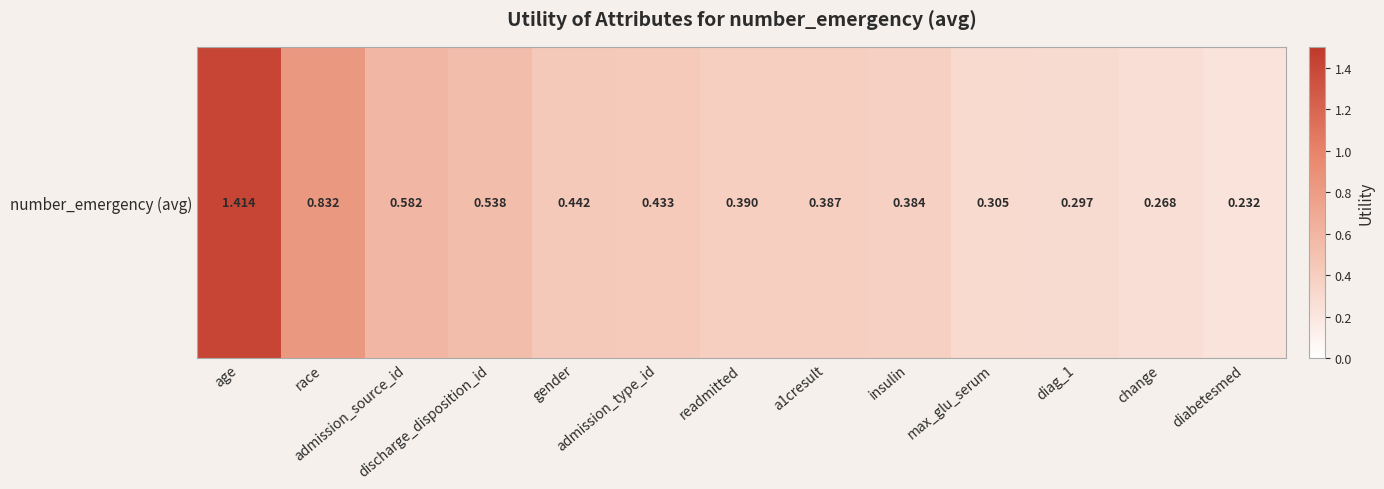

The value at diag_1 is 0.4. True or false?

False